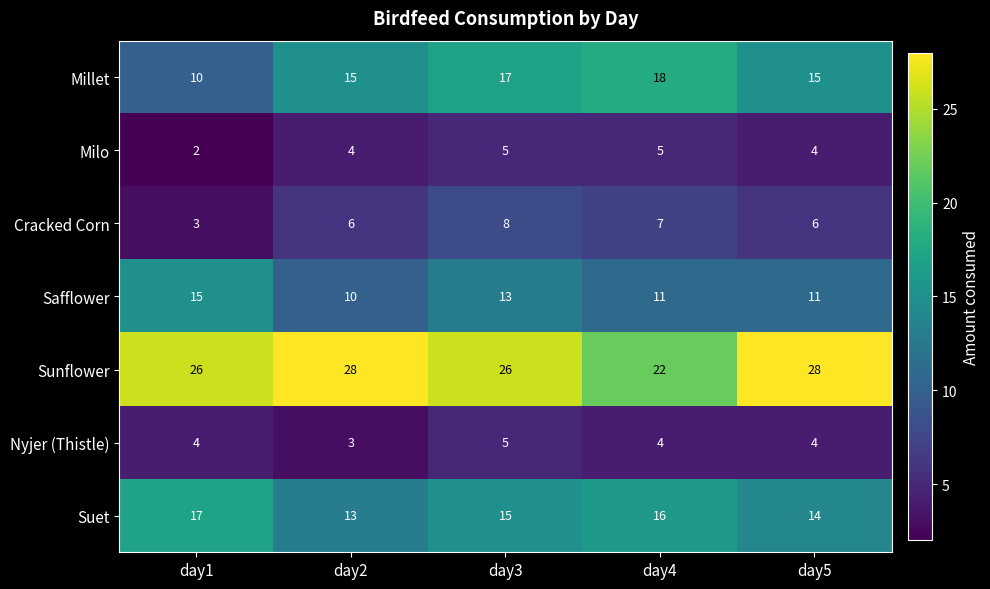

Is it true that Suet equals 23 at day5?

False